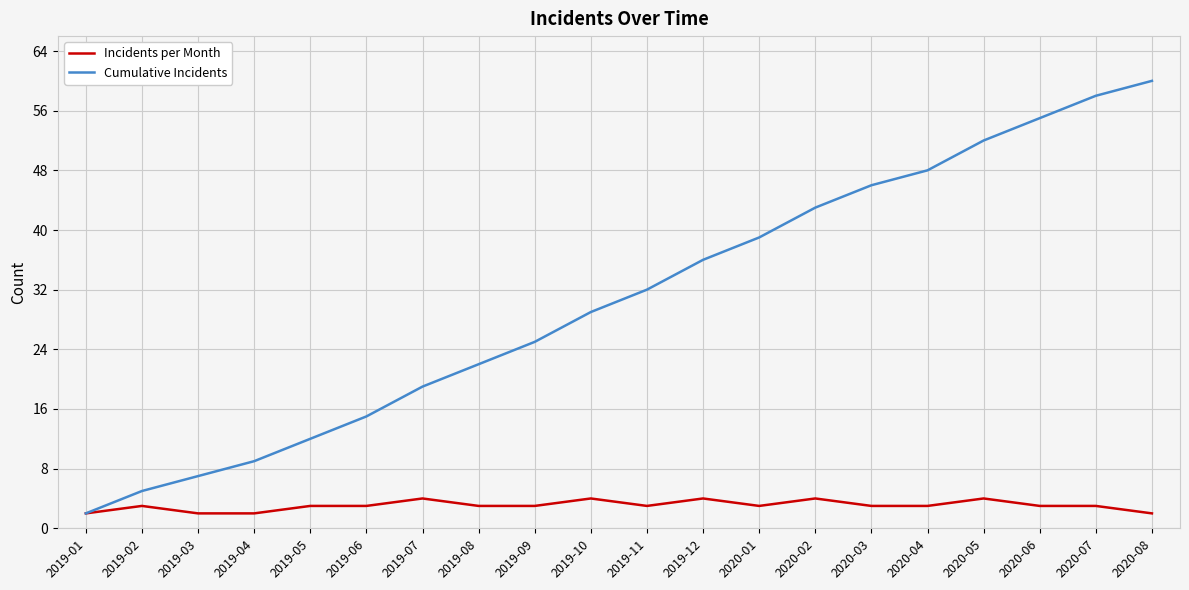

Which series has the widest spread of values?

Cumulative Incidents